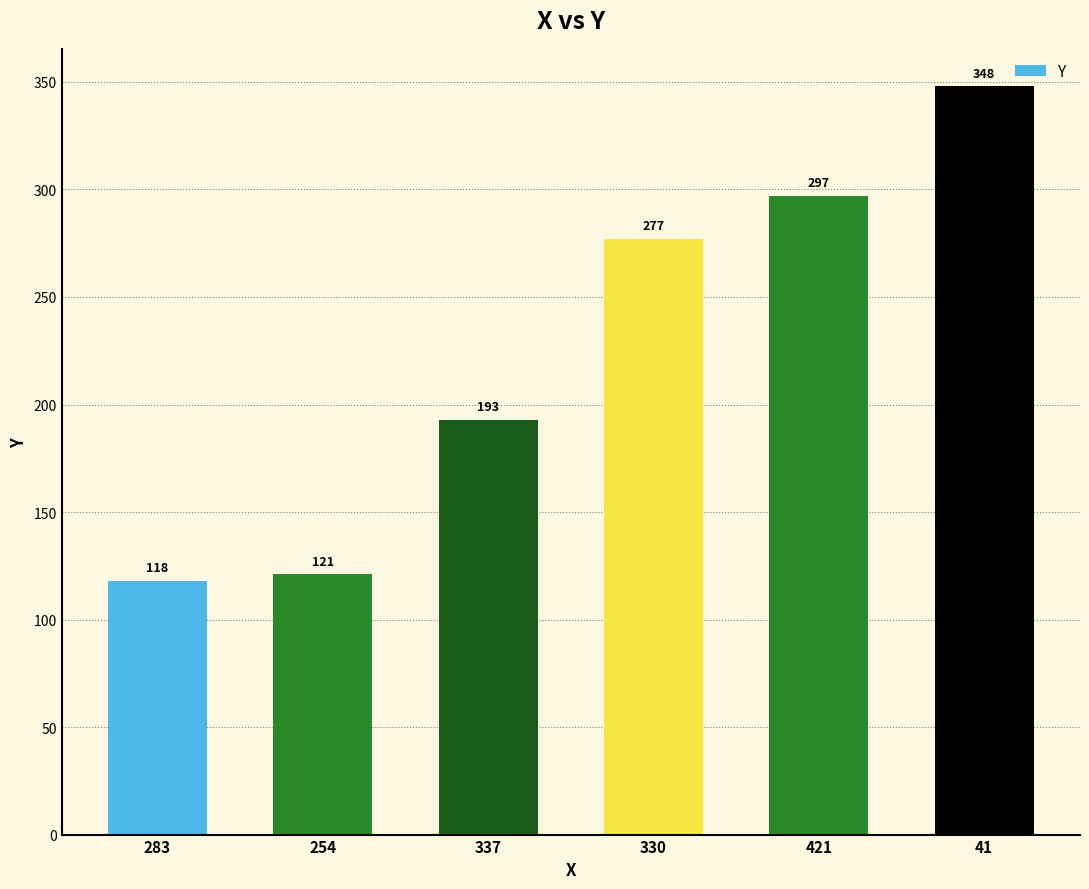

At which label is the value closest to 233?

337